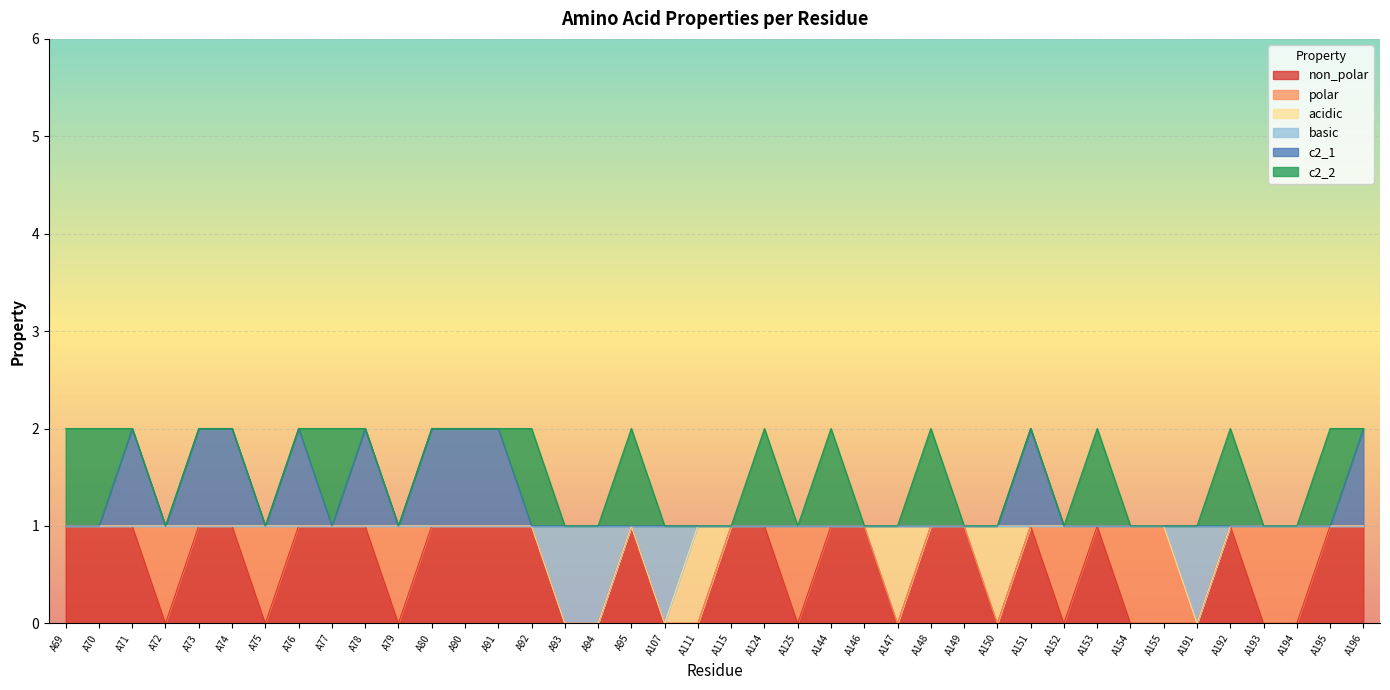

How many lines are shown in the chart?

6